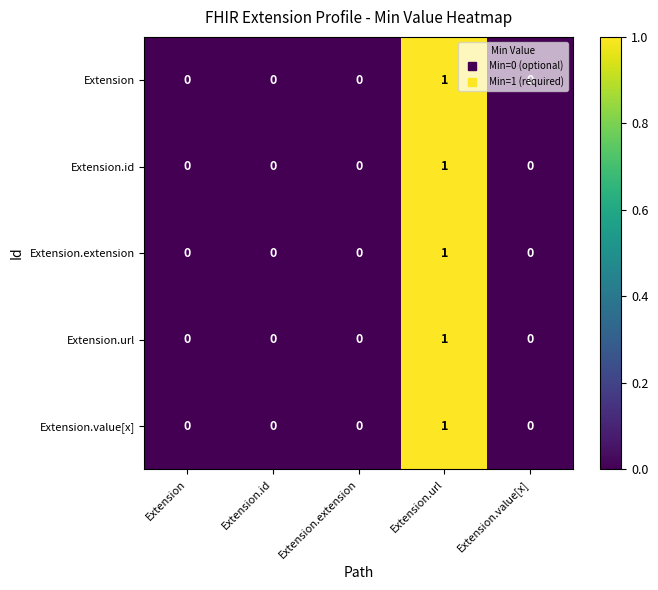

Is it true that Extension.value[x] equals 0 at Extension.value[x]?

True